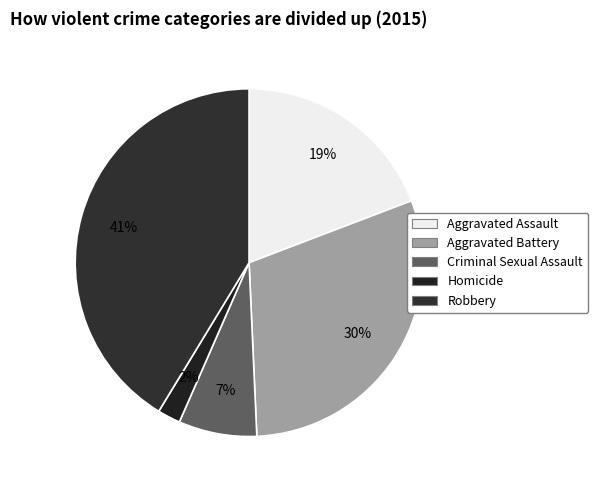

Is it true that Homicide is 11% of the pie?

False